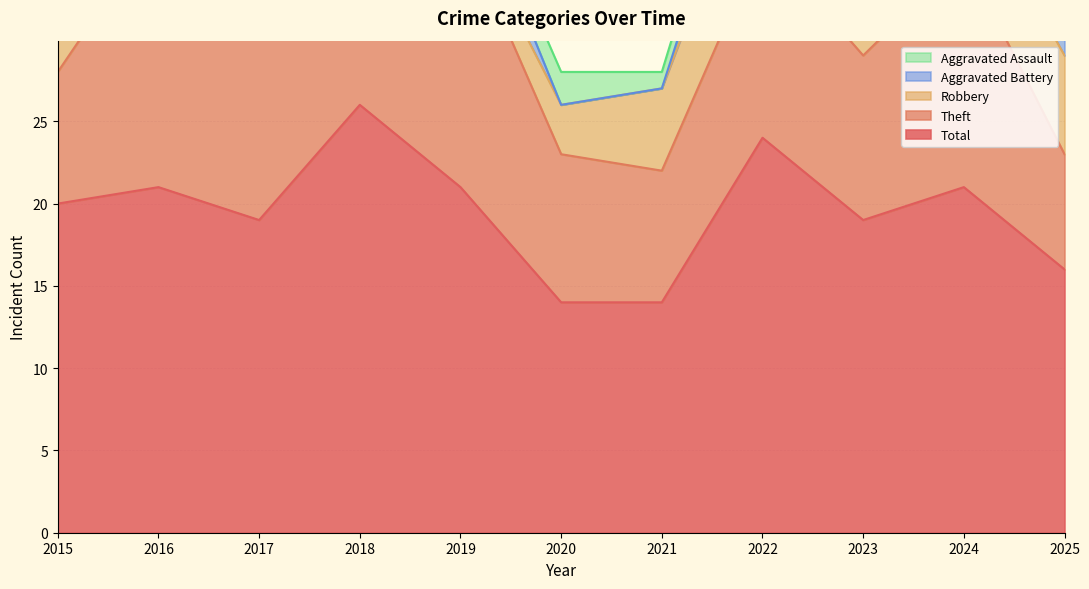

True or false: Aggravated Assault and Robbery cross at least once.

False